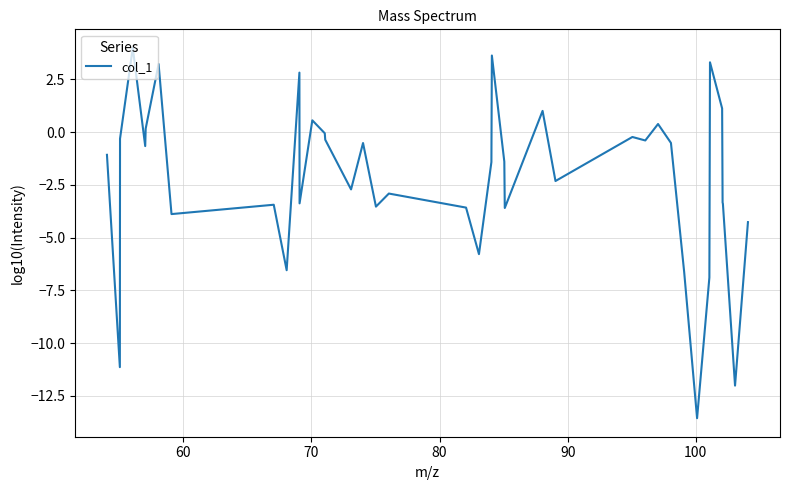

What is the difference between the maximum and minimum values?

17.6